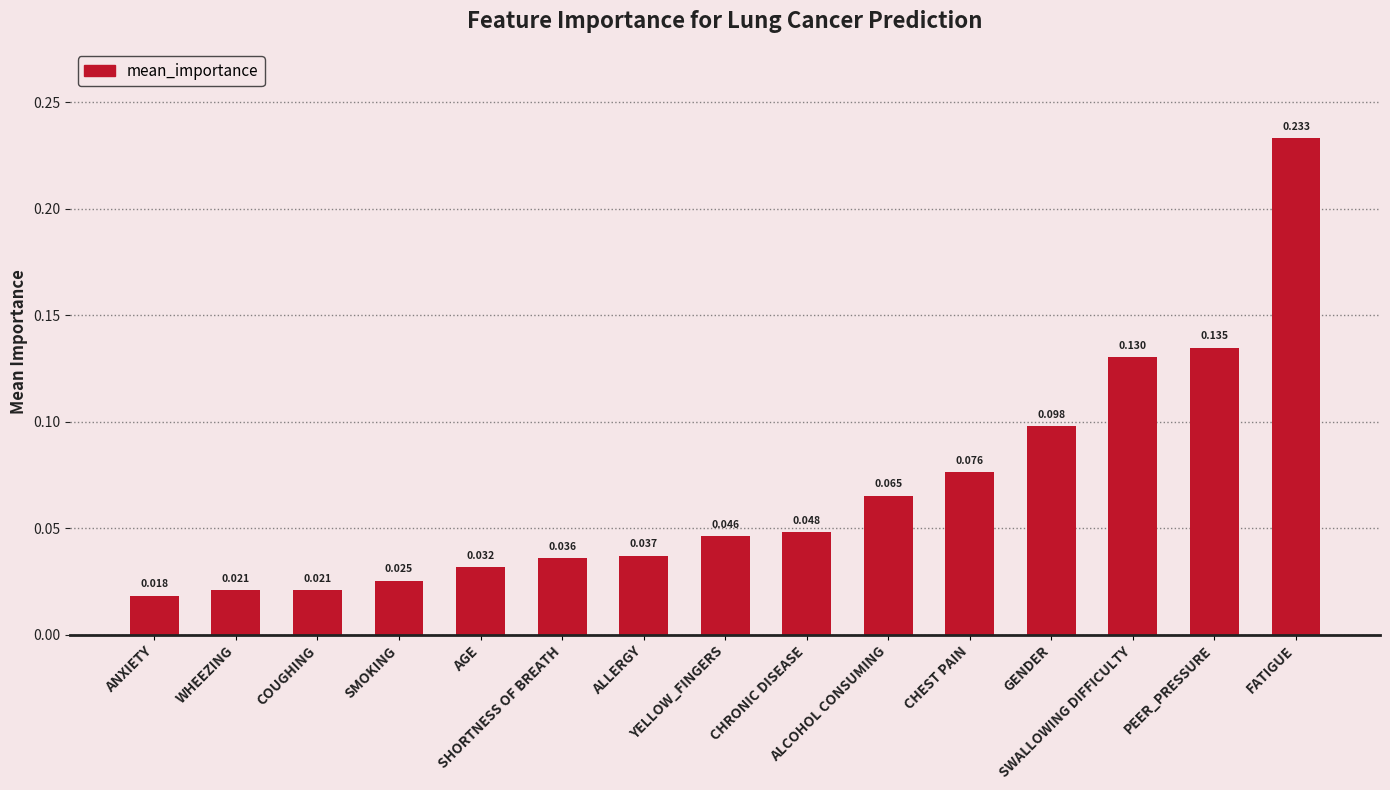

What is the maximum value shown in the chart?

0.2